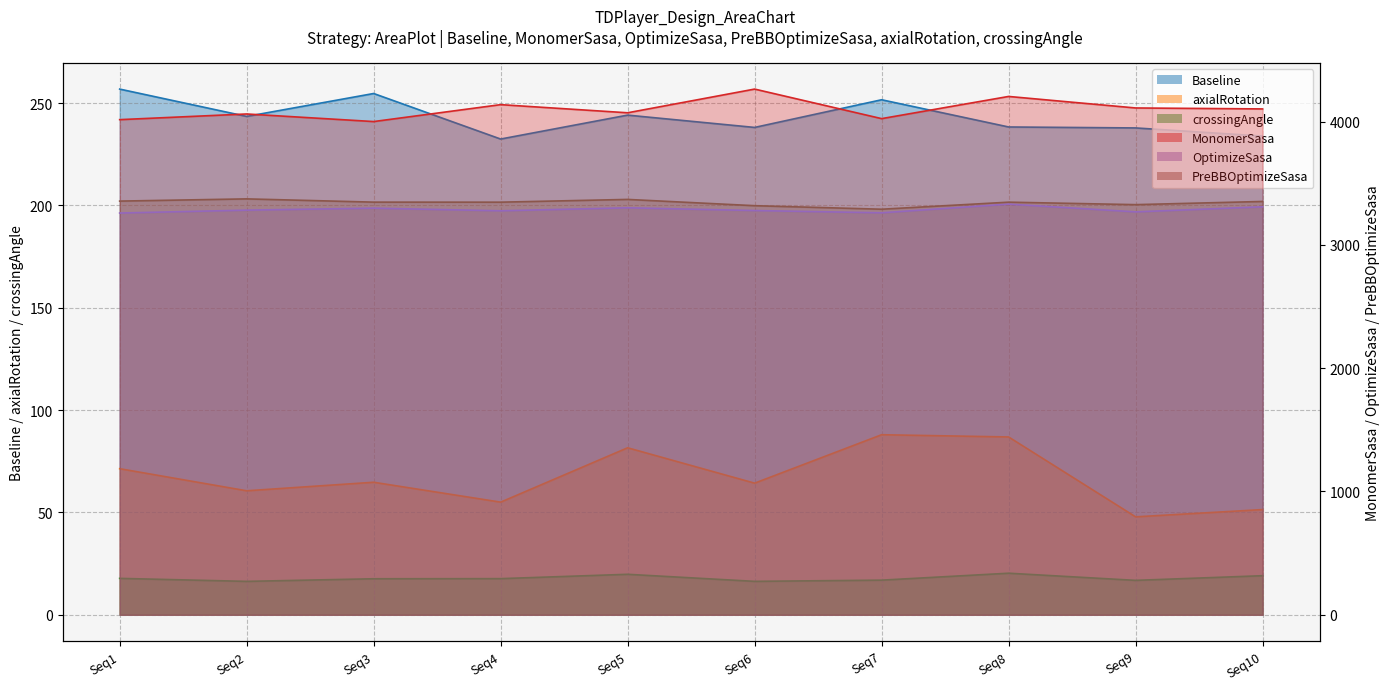

True or false: axialRotation and Baseline intersect in this chart.

False